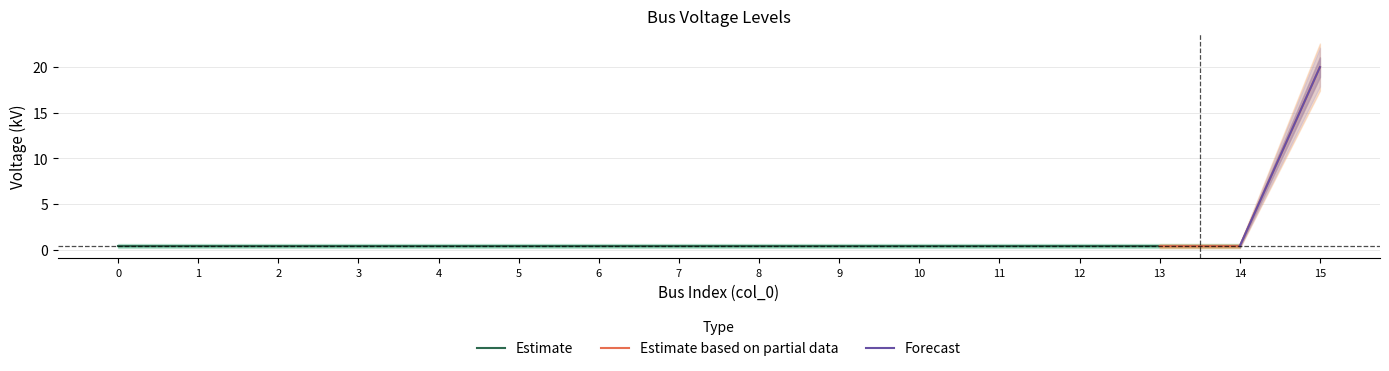

What is the difference between the values at 6 and 15?

19.6